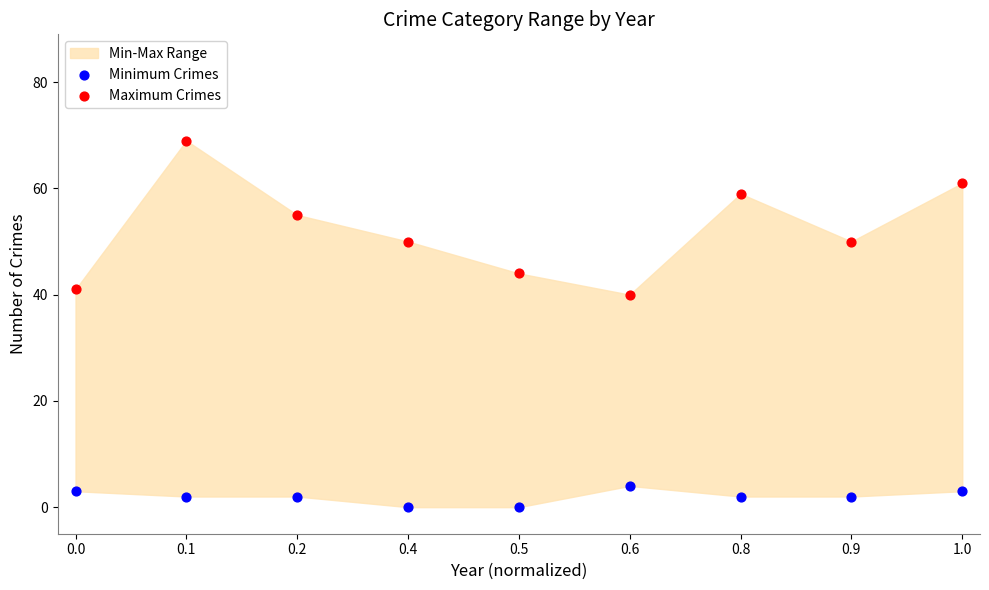

Across all series, what Y value is closest to 34?

40